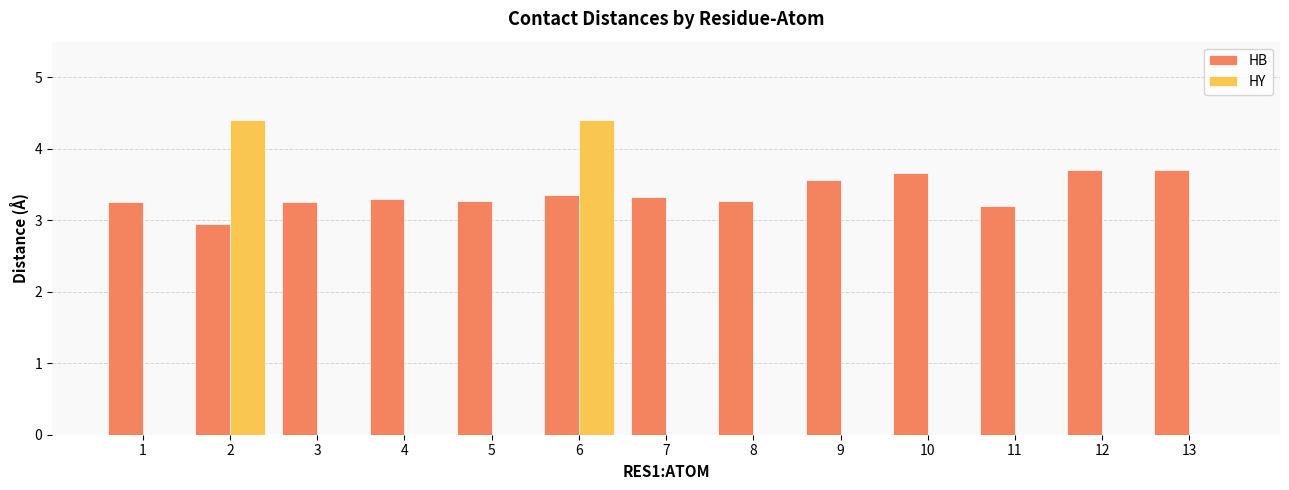

What is the total value across all series at 6?

7.8